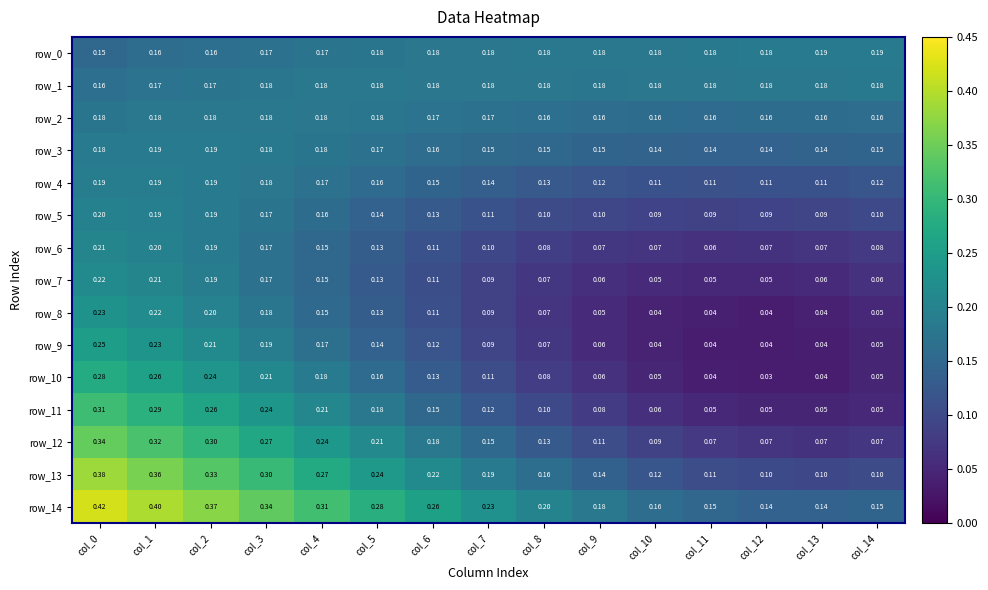

Is the value of row_6 at col_10 greater than the value of row_3 at col_12?

No